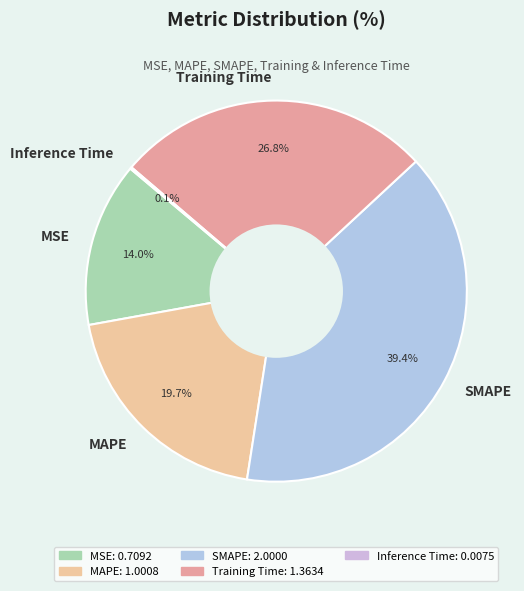

What is the largest slice in the pie chart?

SMAPE